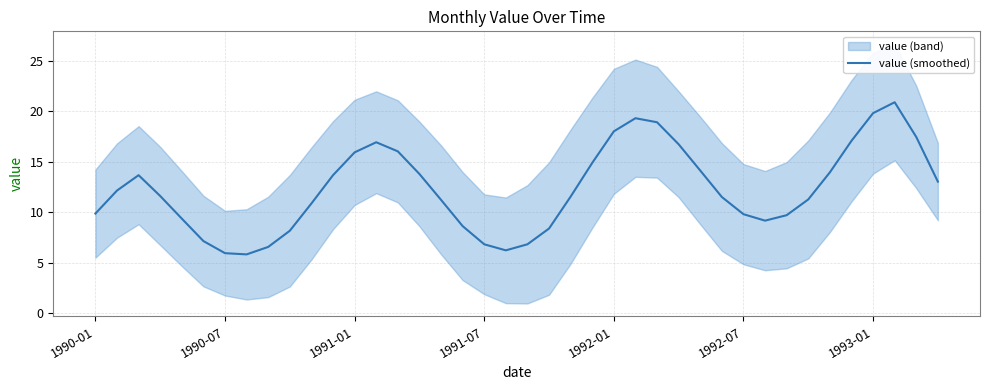

How many data points are less than 11?

16